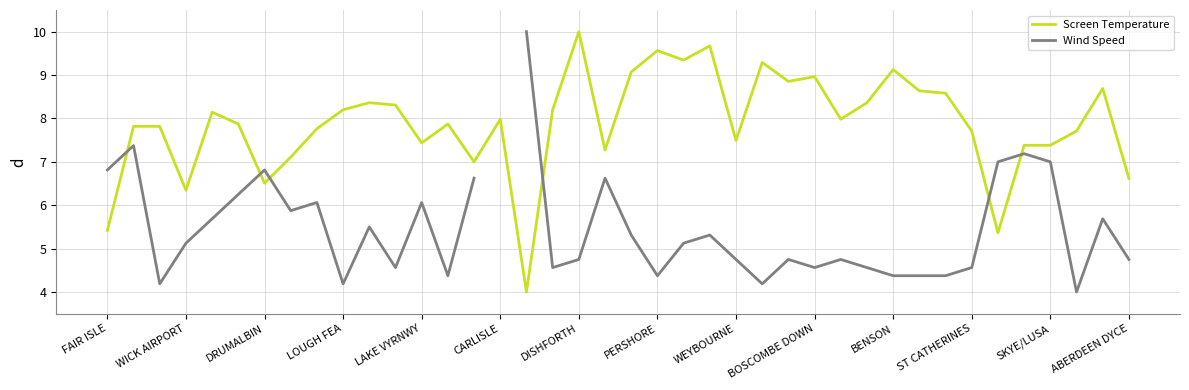

Does the chart display data point markers on the line(s)?

No